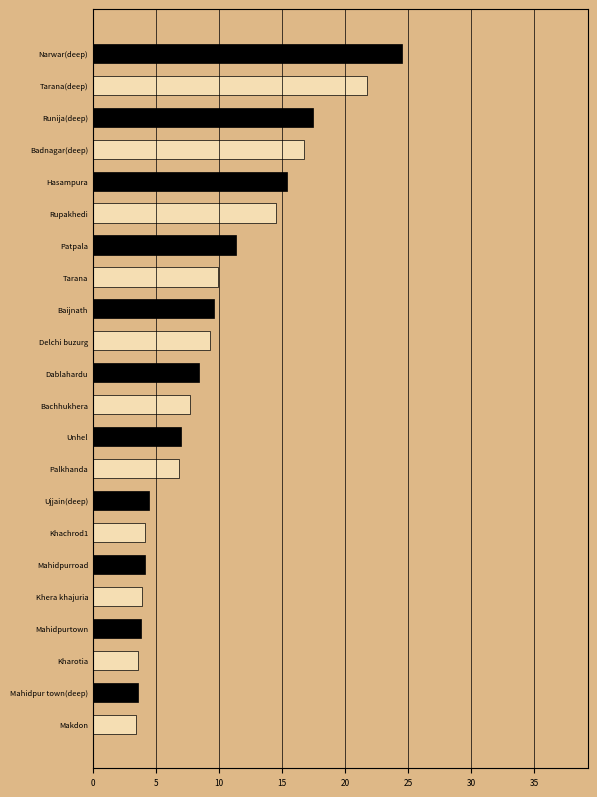

At which category is the sum across all series the highest?

Narwar(deep)